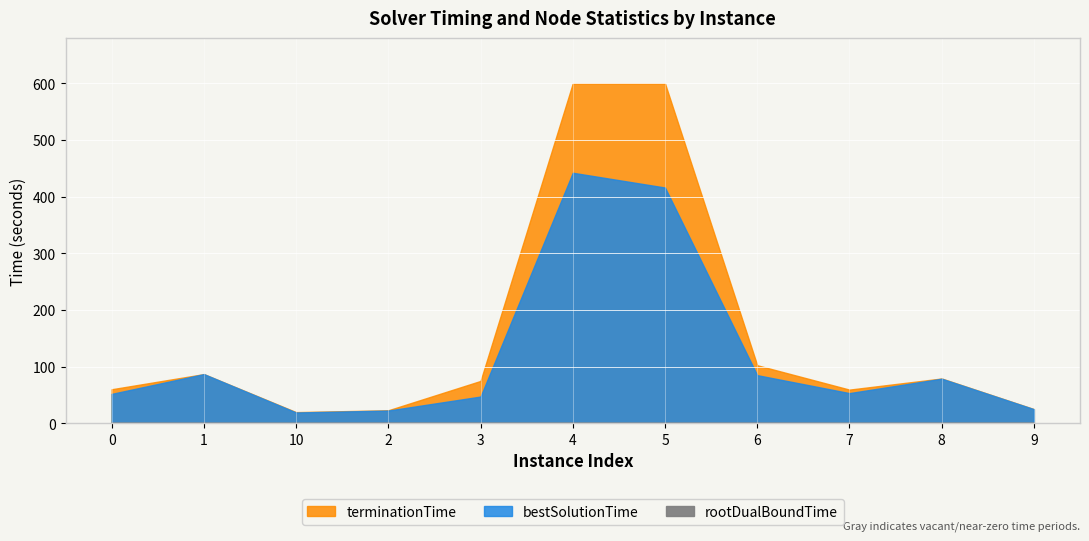

What are all the series names shown in the legend?

rootDualBoundTime, bestSolutionTime, terminationTime